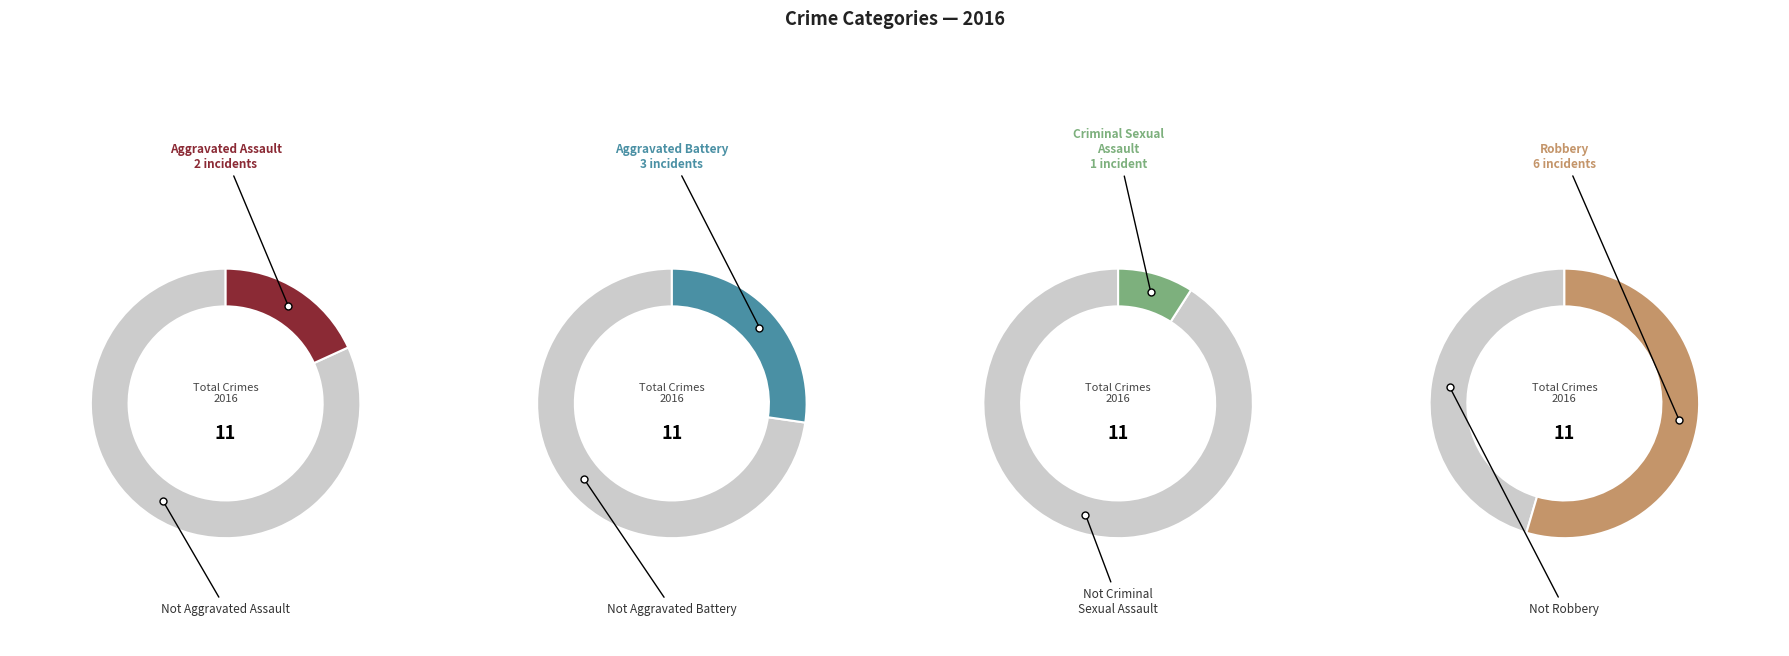

Count the number of slices in the pie.

4